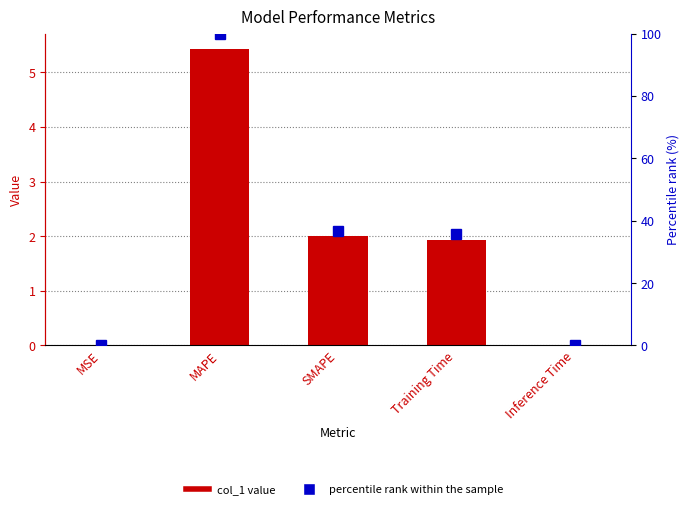

At which category is the sum across all series the highest?

MAPE